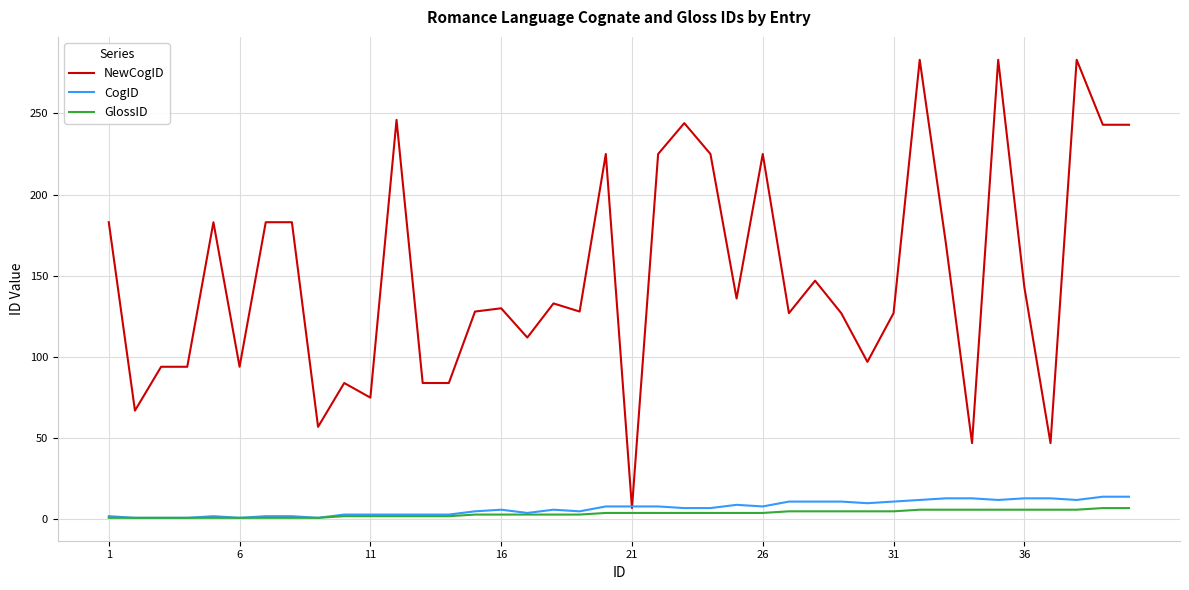

Which series has the largest range (max minus min)?

NewCogID